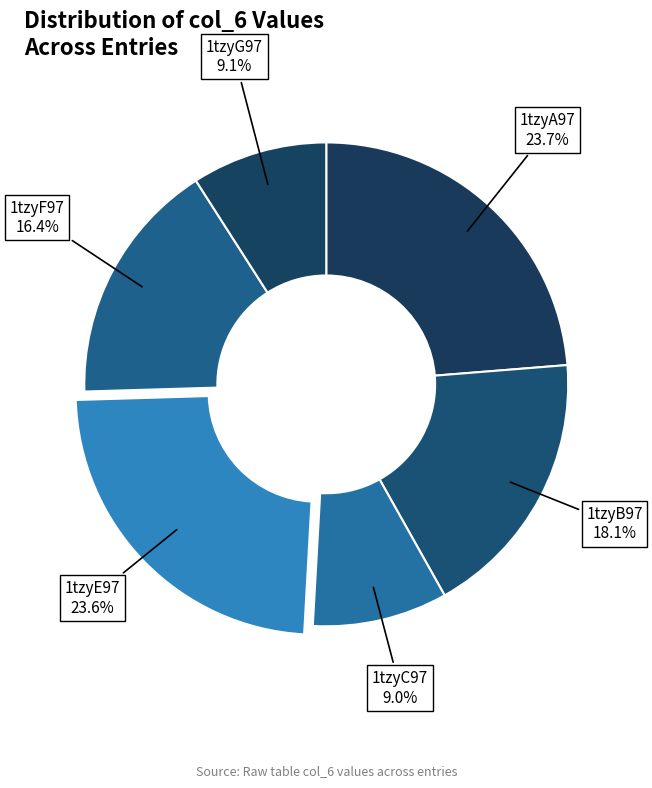

Is 1tzyA97 the majority of the pie?

No